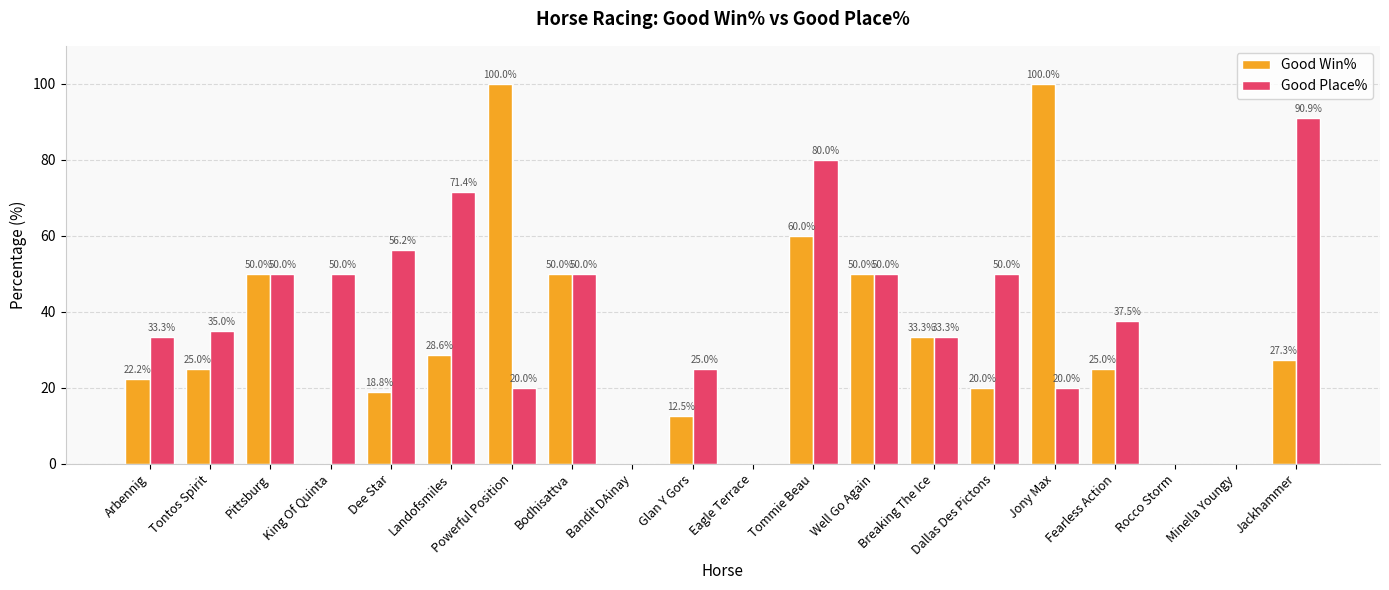

Are the bars horizontal?

No